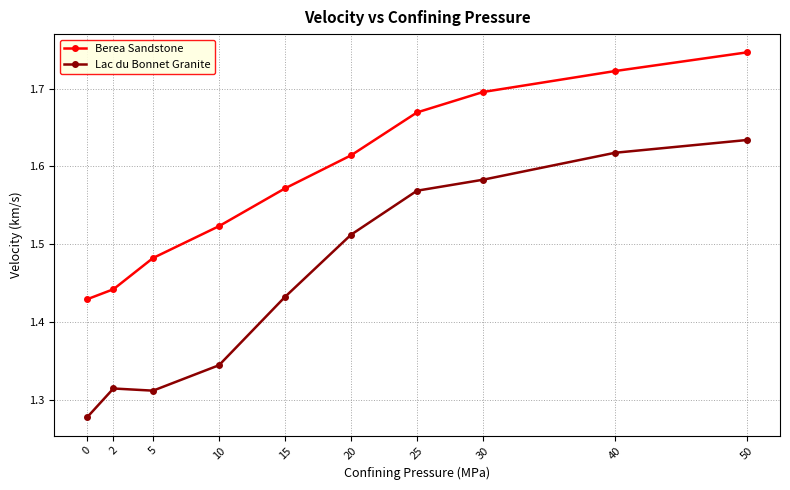

What is the sum of all Berea Sandstone values?

15.9